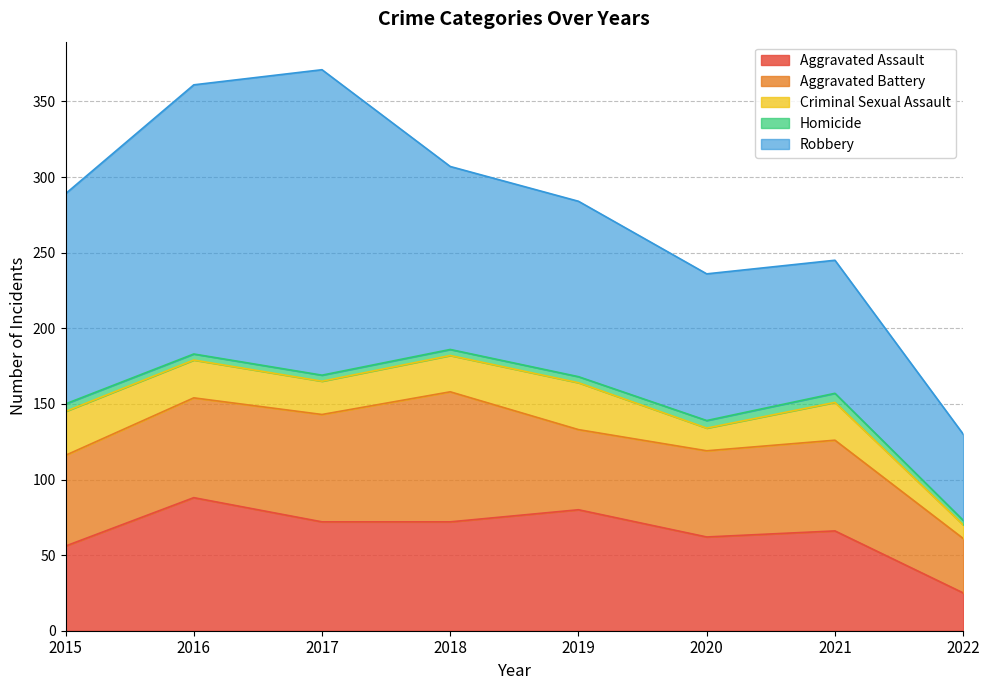

How many lines are shown in the chart?

5